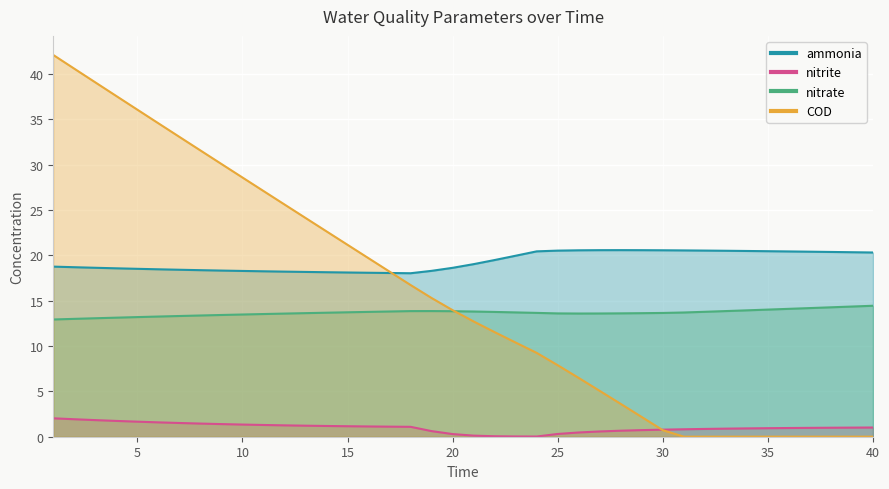

What is the difference between the highest and lowest values at 23?

19.9